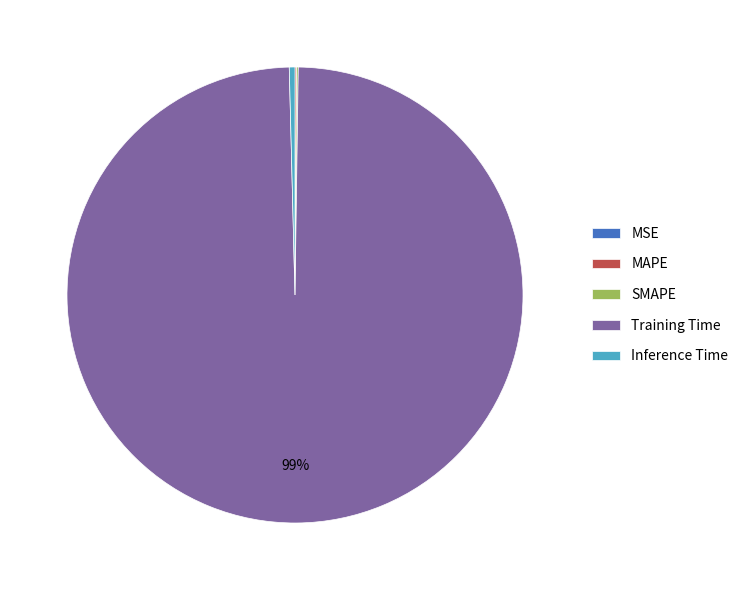

Is the sum of Training Time and Inference Time greater than half?

Yes